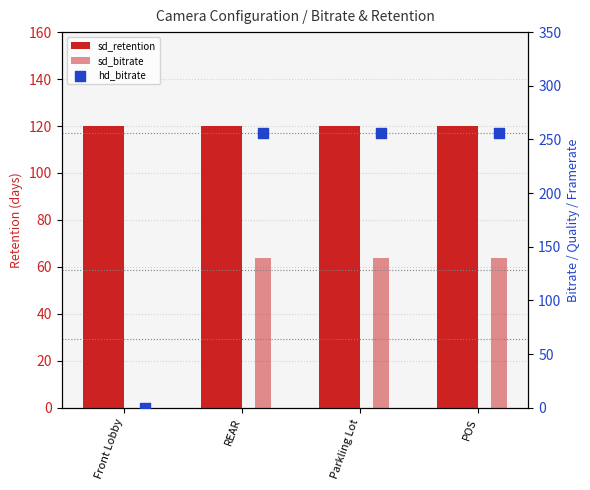

What is the total value across all series at Front Lobby?

120